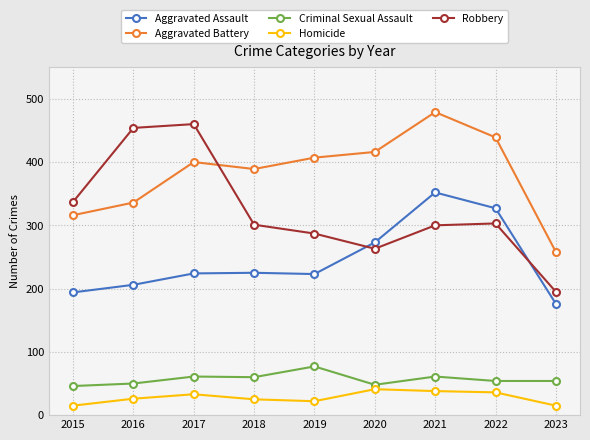

True or false: Aggravated Battery has more than 0 points higher than both neighbors.

True